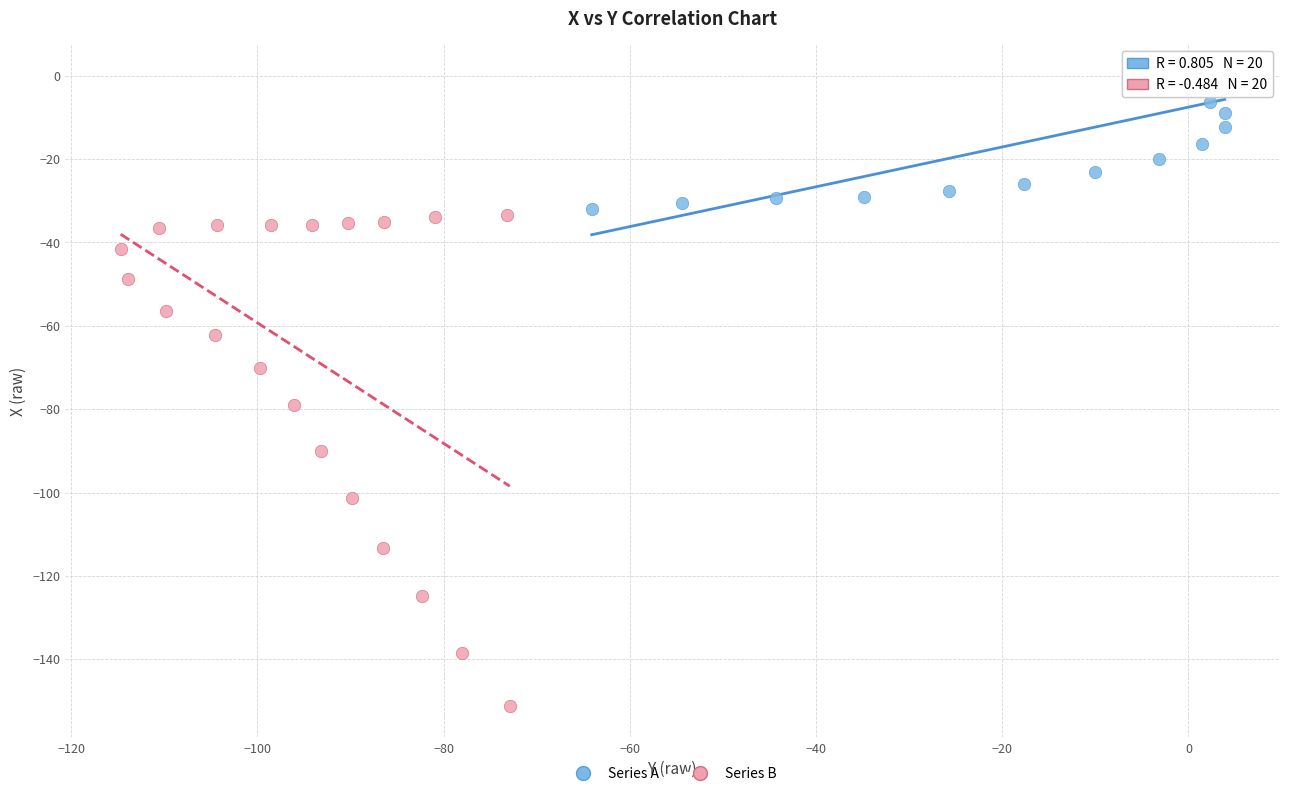

Which series reaches the maximum Y coordinate?

Series A